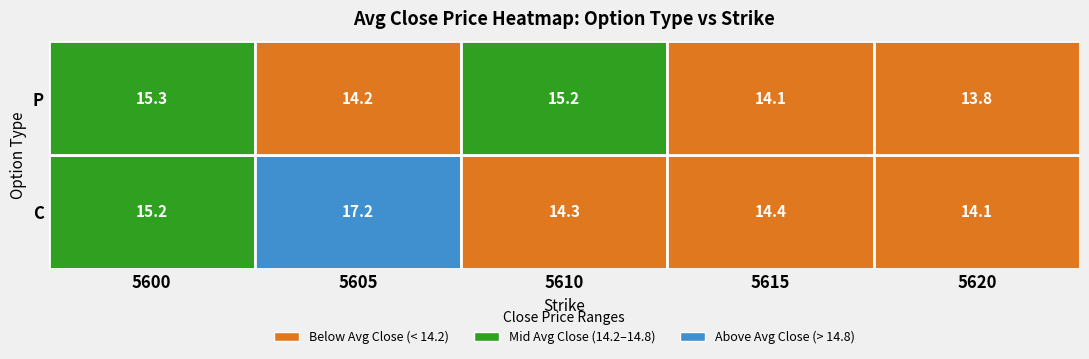

Is this an area chart (filled region under the line)?

No